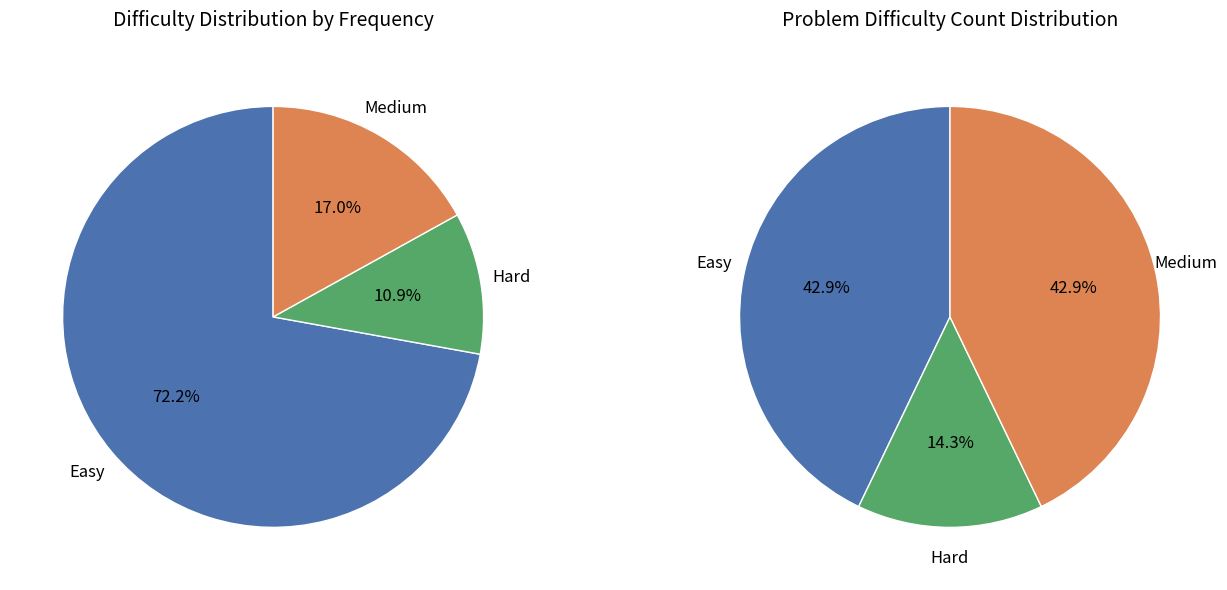

Combined, do 2 and 10 account for over 50%?

No